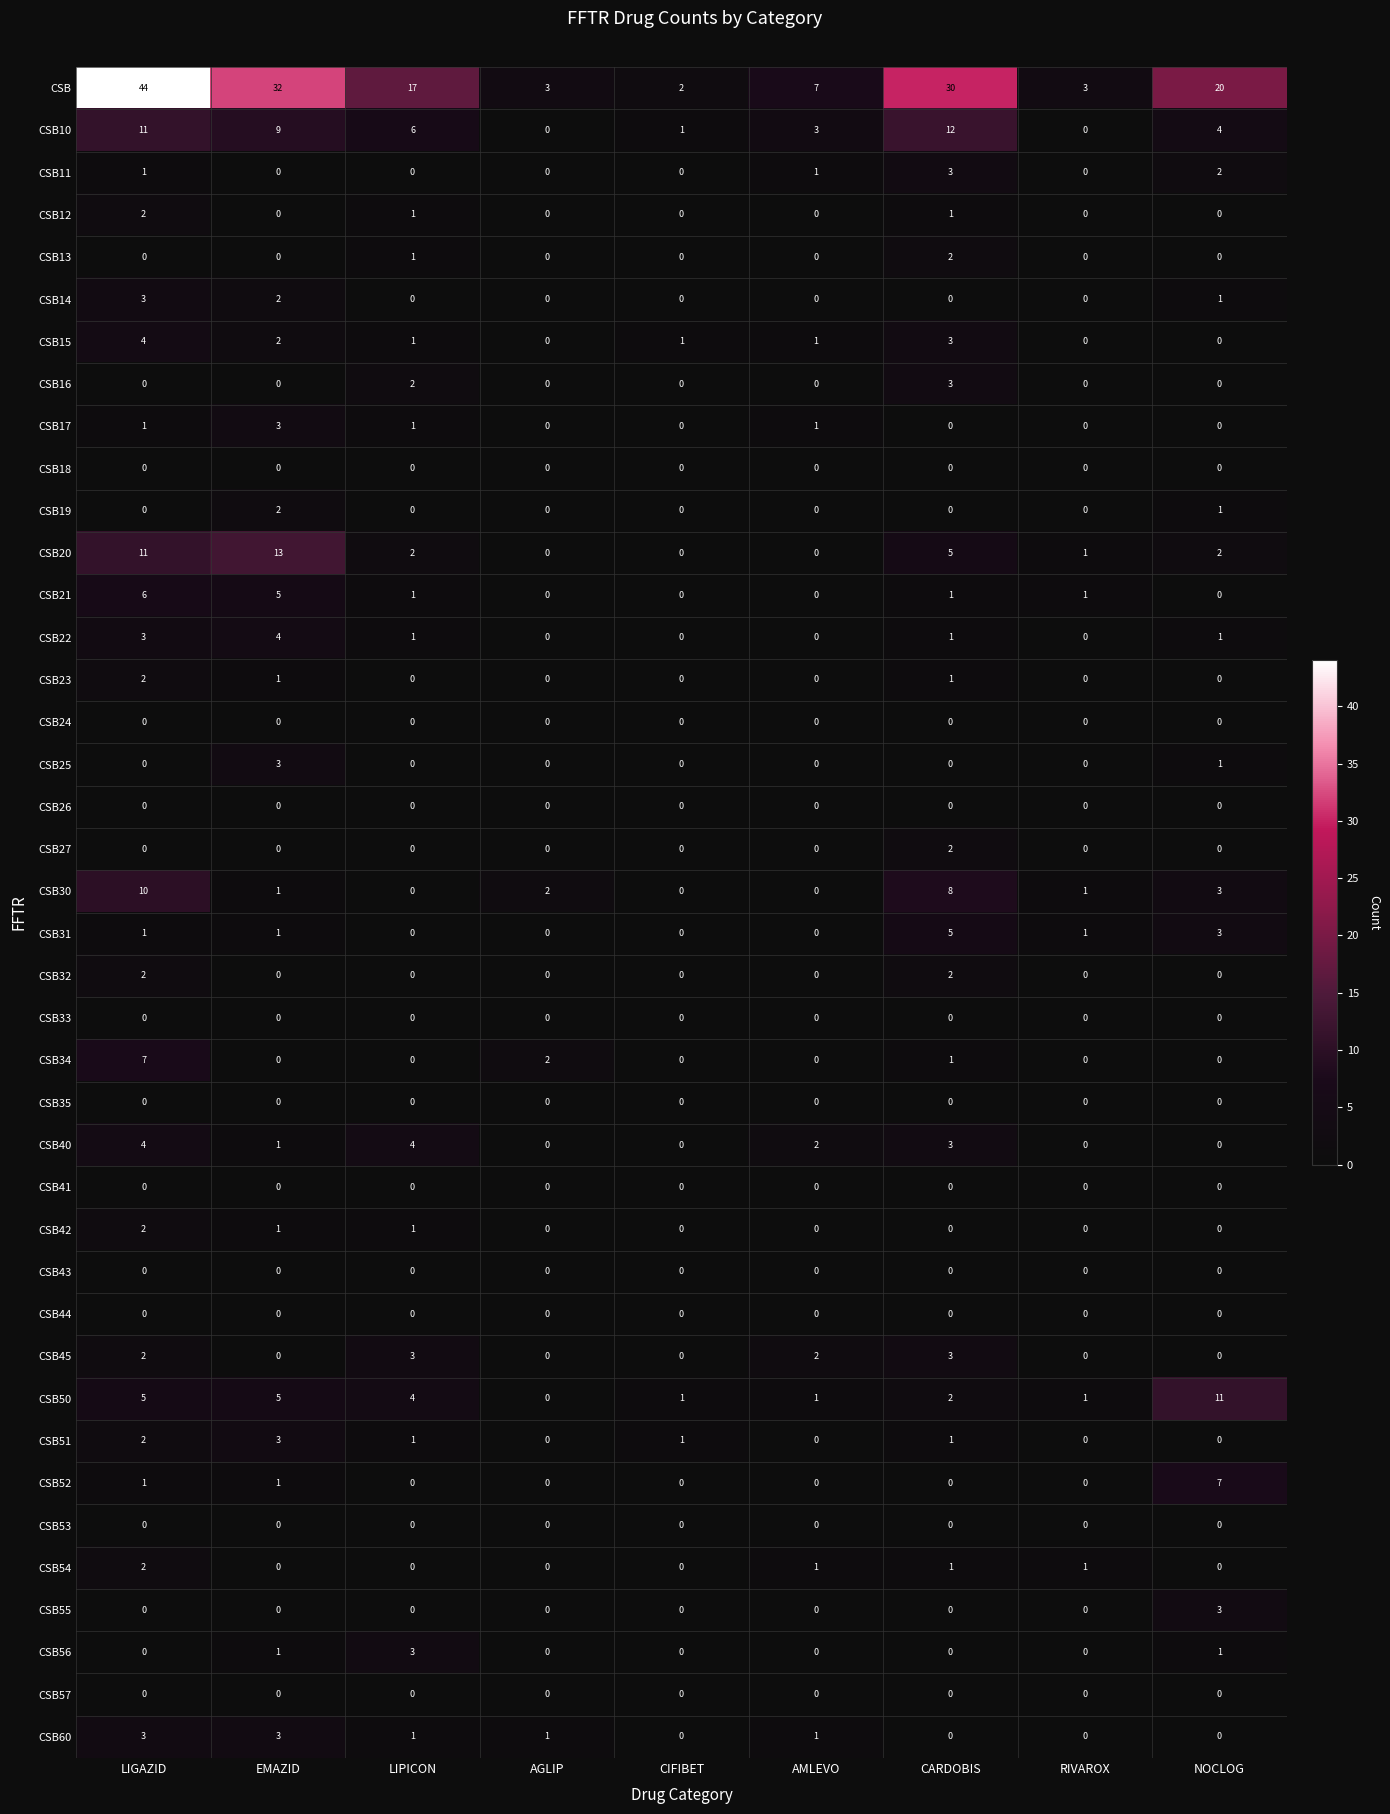

Which series has the widest spread of values?

CSB